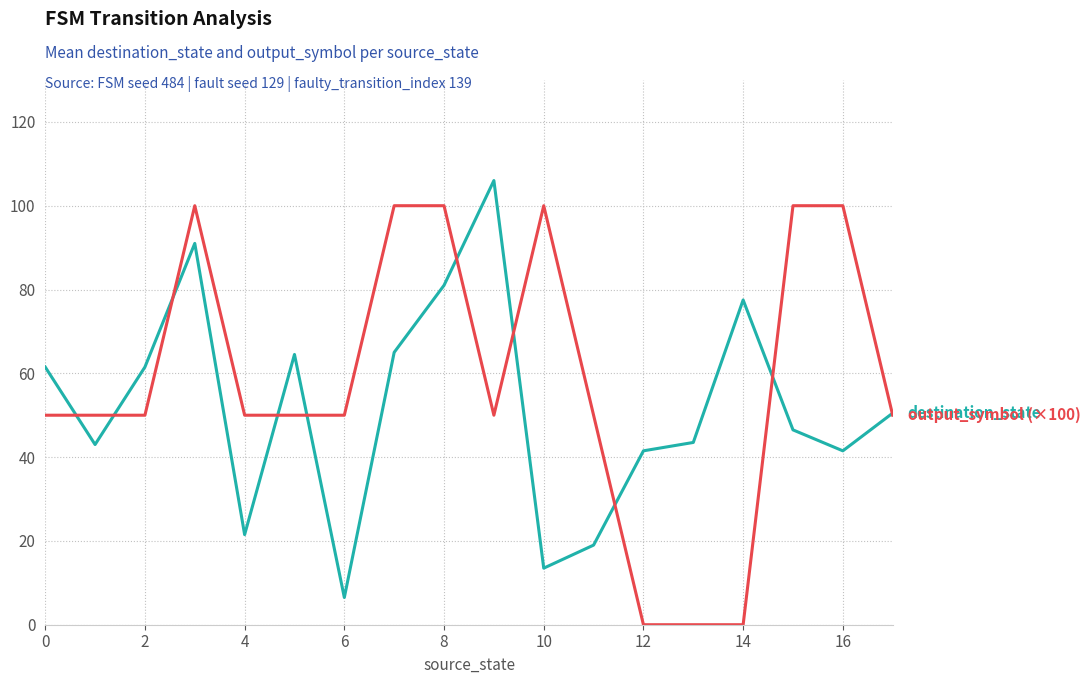

What is the greatest value displayed?

106.0